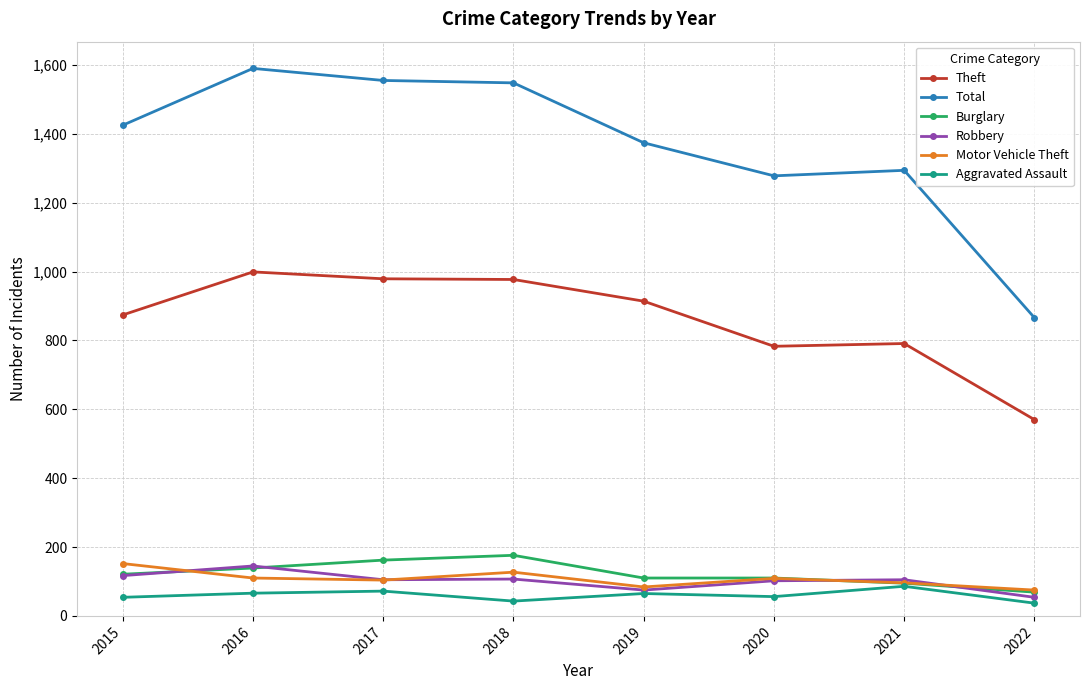

True or false: Total and Aggravated Assault intersect in this chart.

False